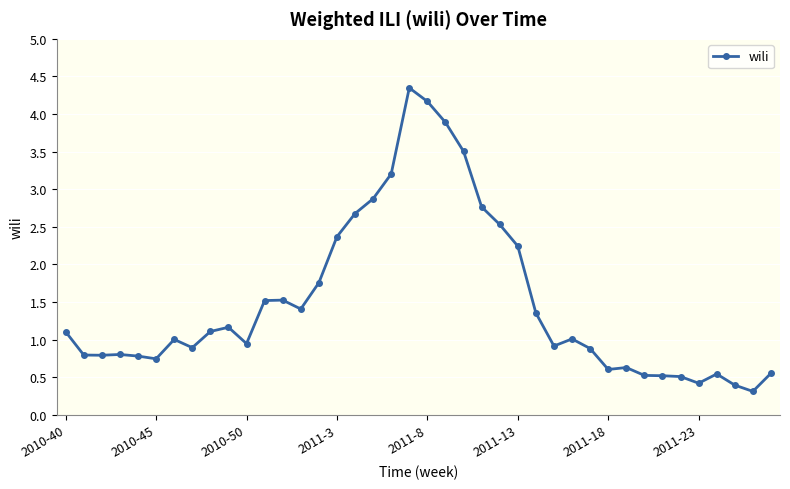

What is the maximum value shown in the chart?

4.3